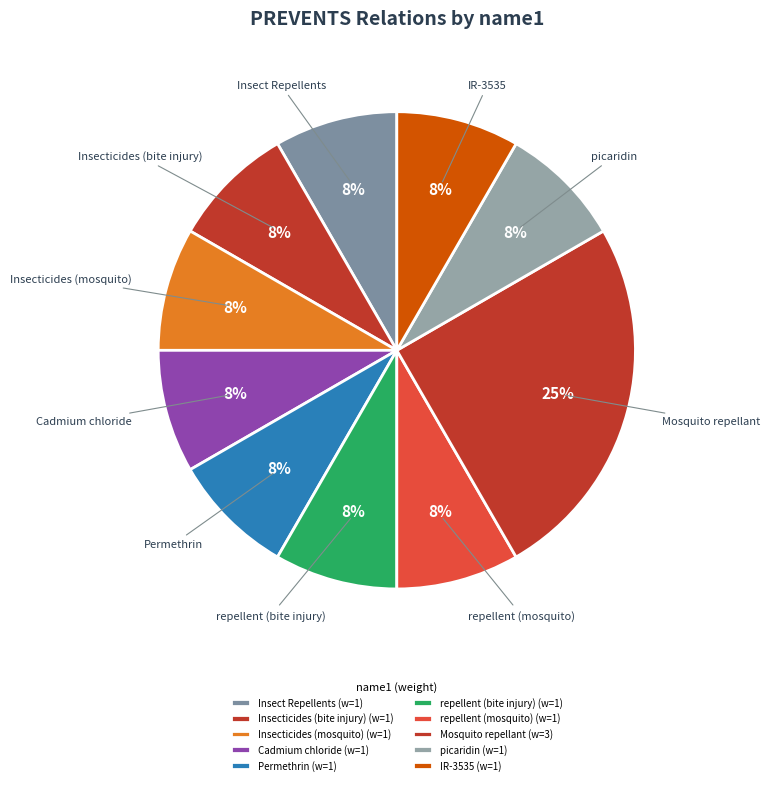

Count the number of slices in the pie.

10